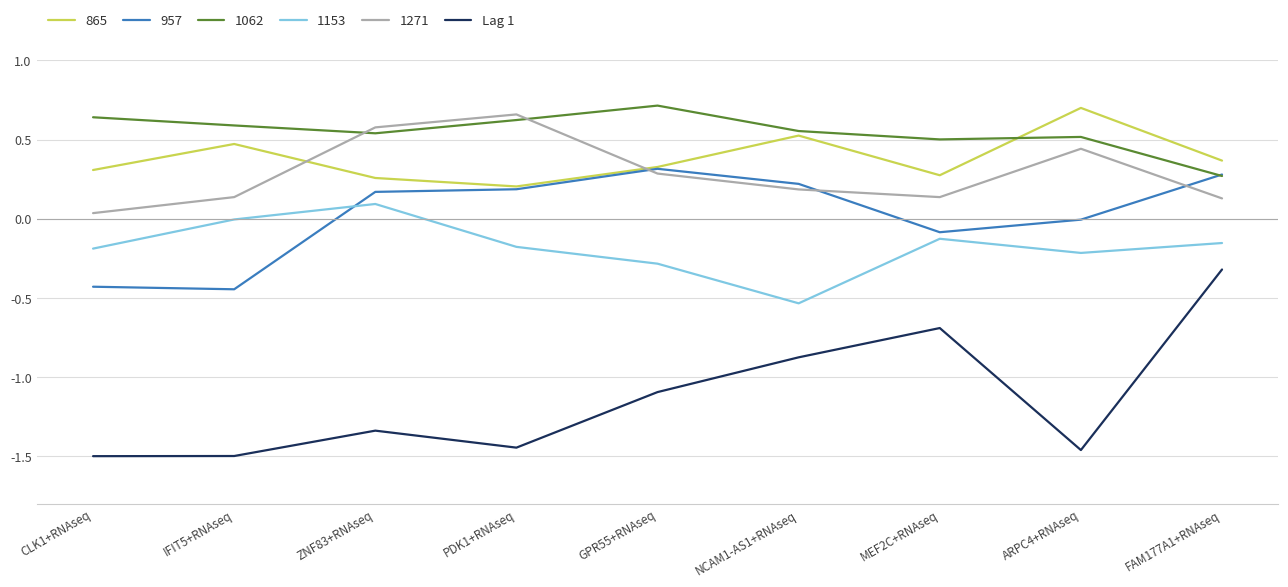

Does the chart display data point markers on the line(s)?

No